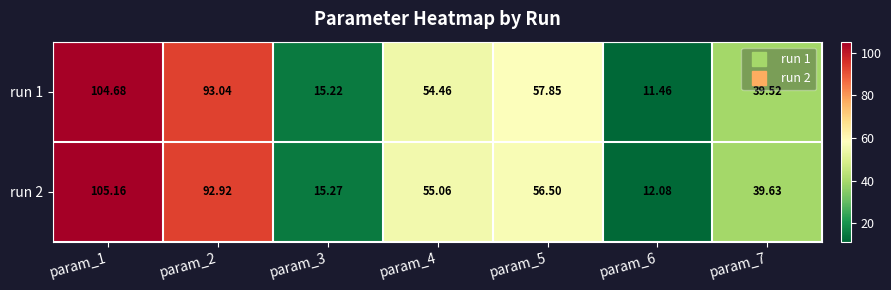

Is the value of run 1 at param_1 greater than the value of run 2 at param_6?

Yes